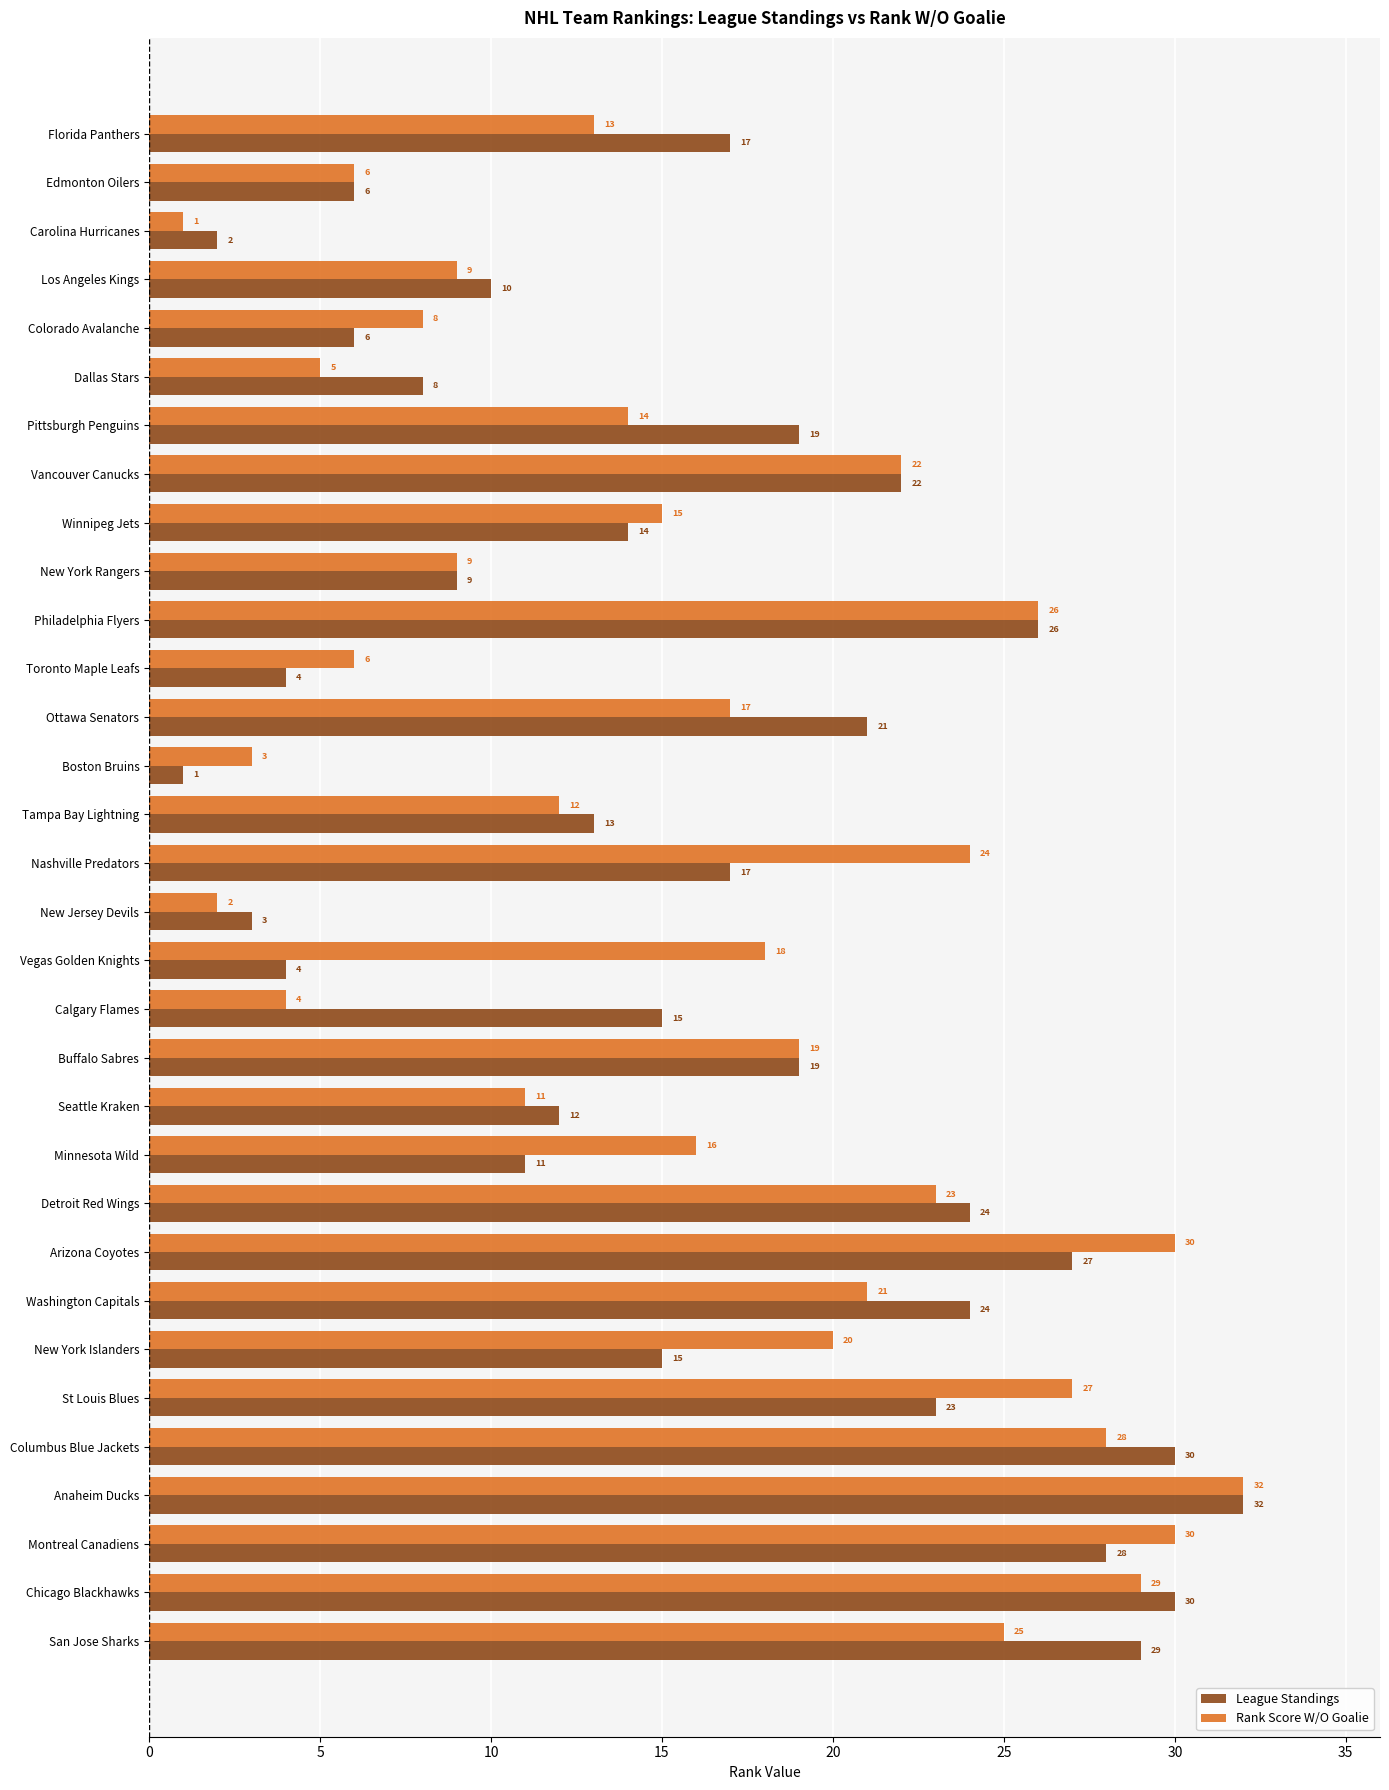

Rank the series by their average value, from highest to lowest.

Rank Score W/O Goalie, League Standings